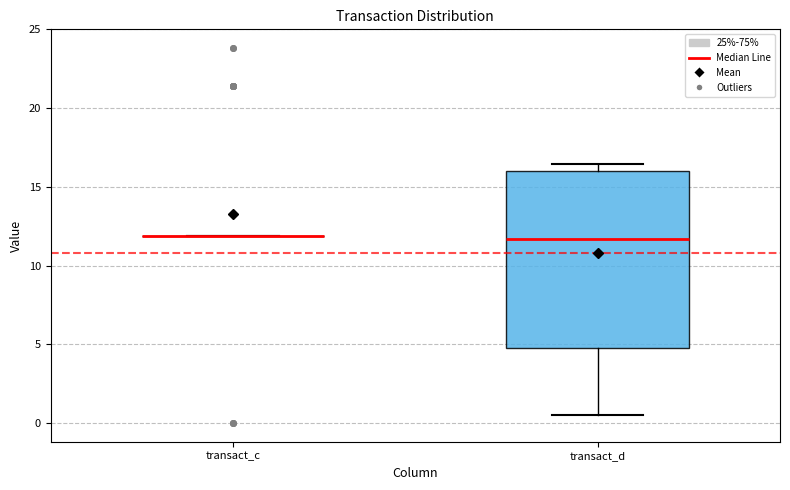

Reading left to right, read every box against the y-axis: the position of its median line, the range the box covers, and the ends of its whiskers. The values are not printed on the chart, so give them approximately, as read against the axis.

transact_c: box collapsed to a line at 12.0, whiskers 12.0 to 12.0
transact_d: median 11.5, box 5.0 to 16.0, whiskers 0.5 to 16.5